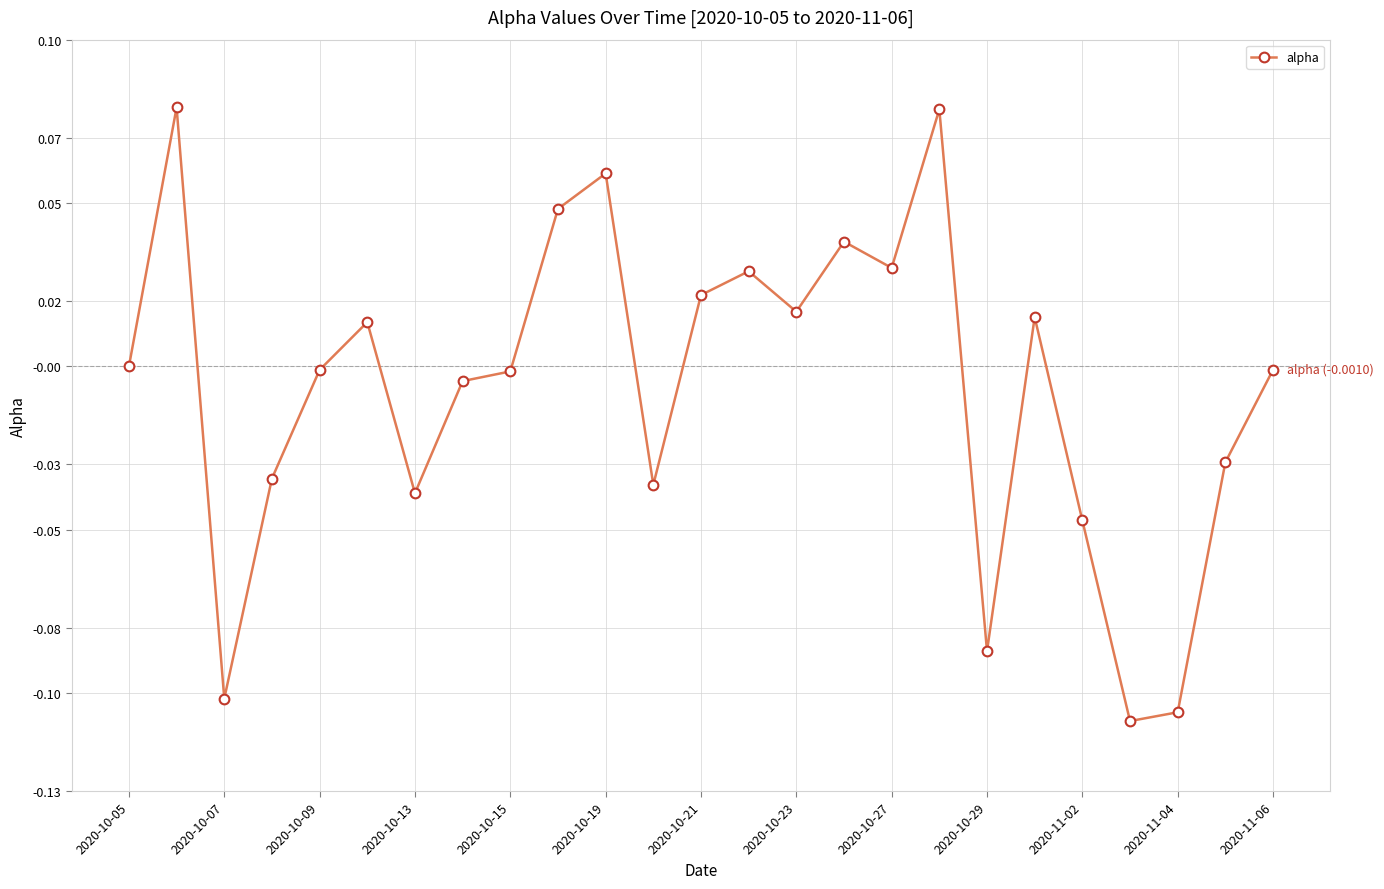

Count the number of categories in the chart.

25